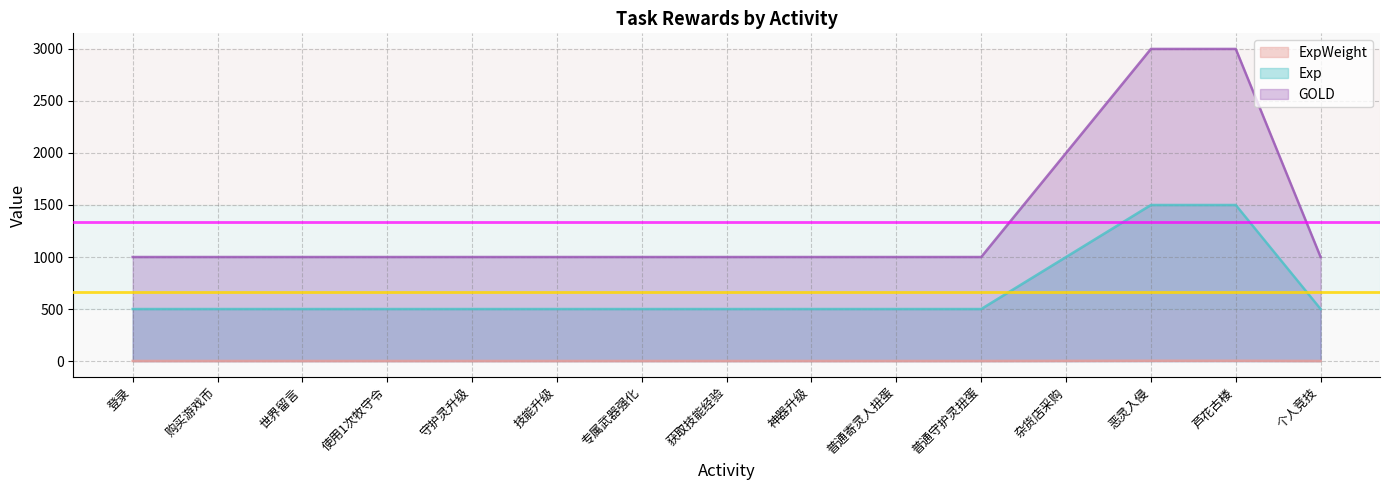

What is the value of the GOLD point at the 3rd from the left?

1000